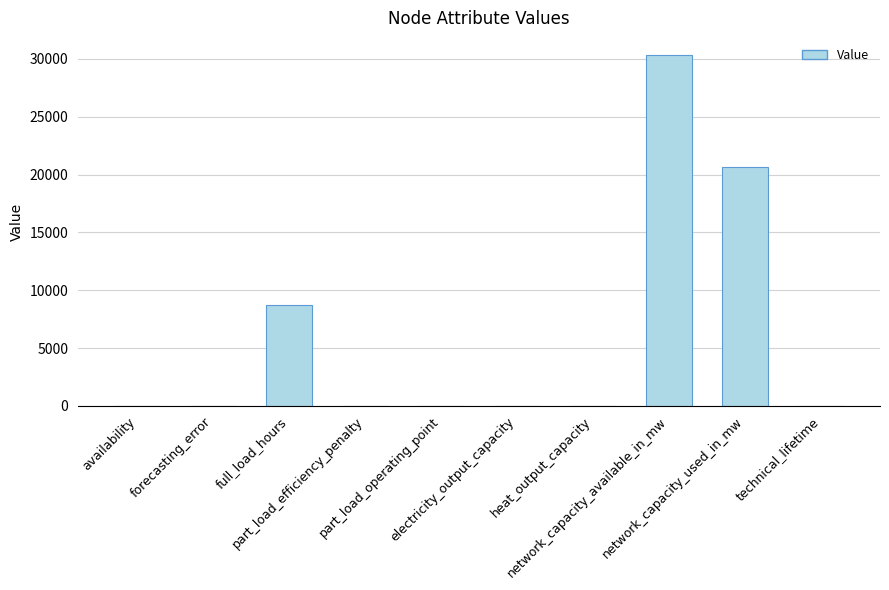

How many categories are shown in the chart?

10